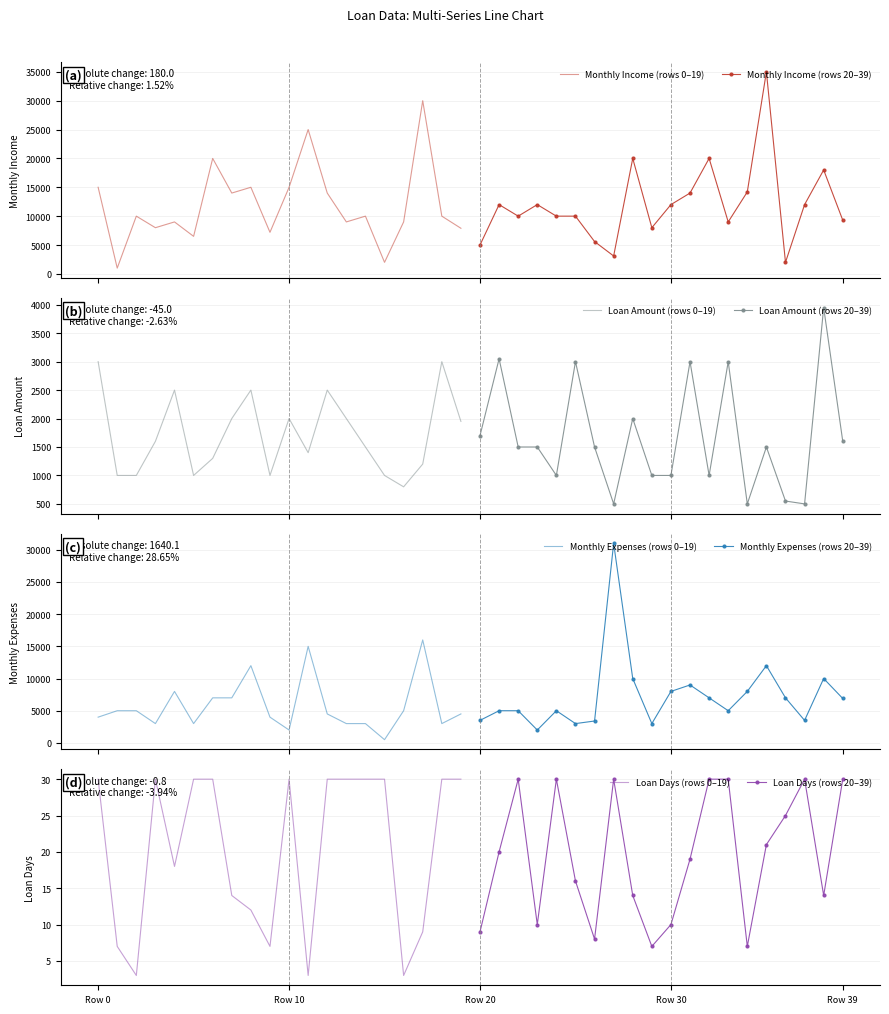

At which category is the sum across all series the highest?

35